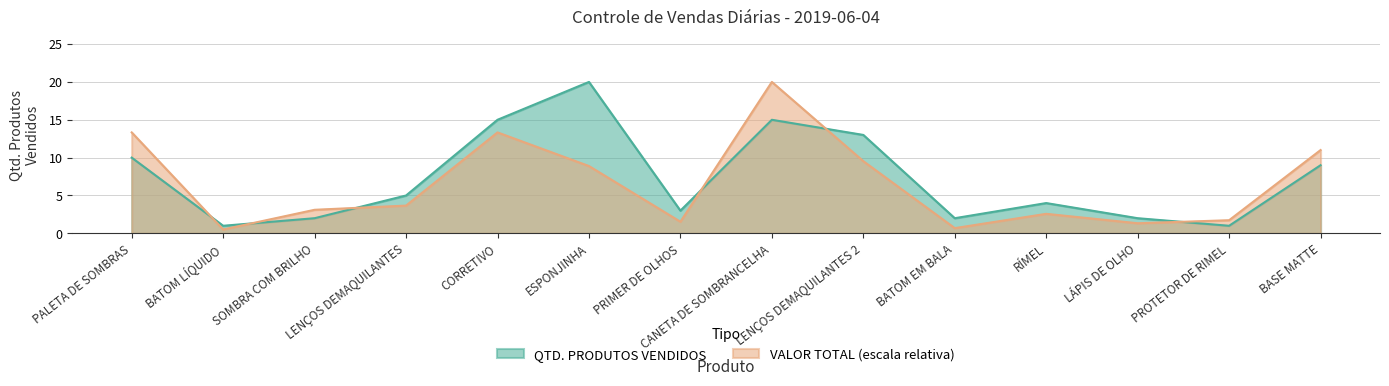

Between which two adjacent categories do VALOR TOTAL and QTD. PRODUTOS VENDIDOS first intersect?

PALETA DE SOMBRAS and BATOM LÍQUIDO